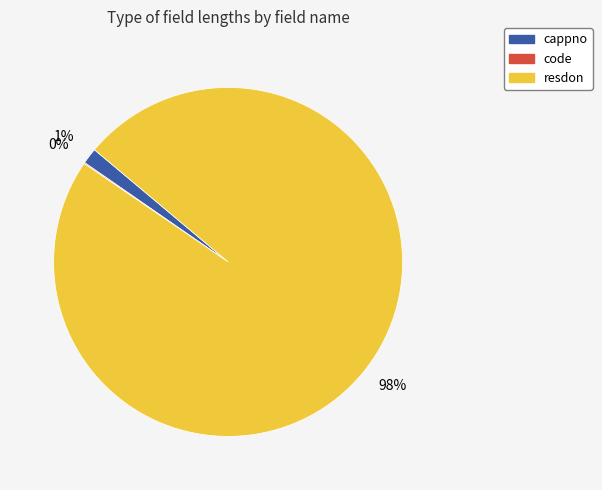

Which slice represents more than half of the pie?

resdon